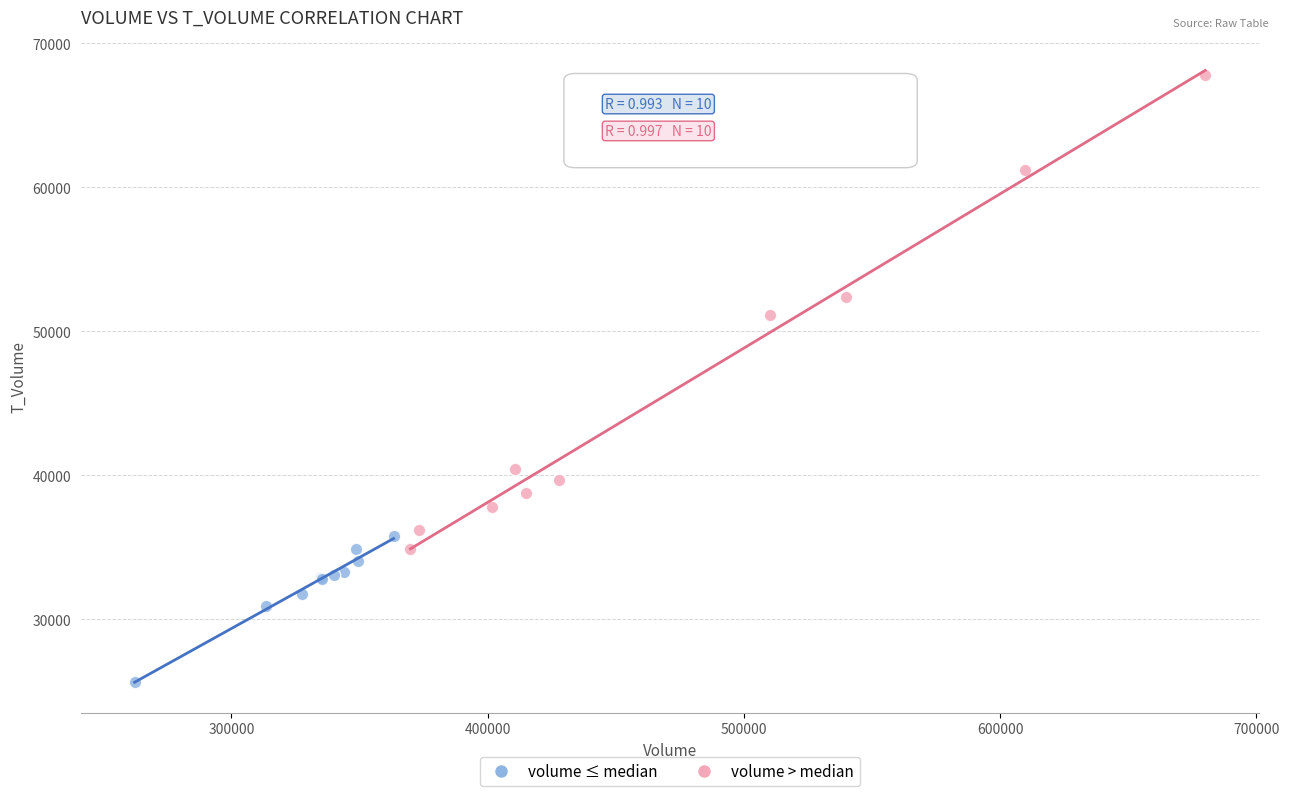

Which series contains the lowest Y value?

volume ≤ median